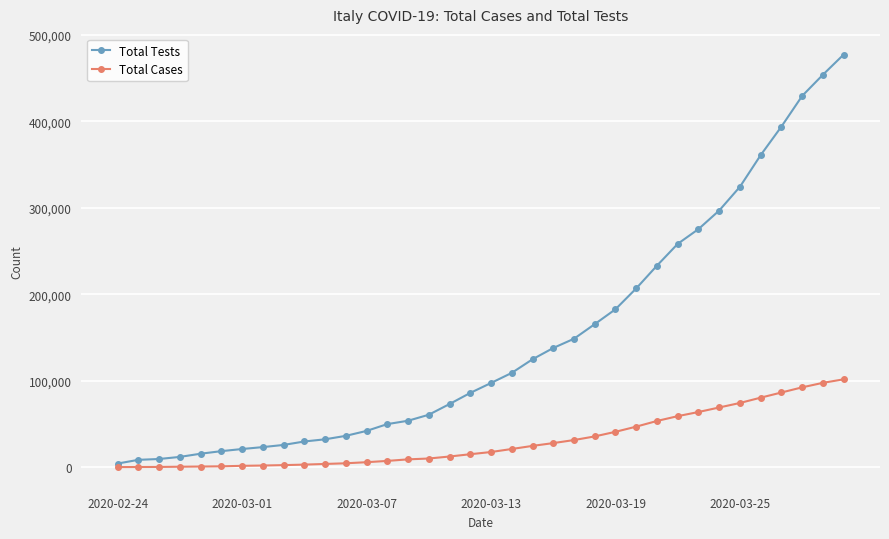

Which series has the largest range (max minus min)?

Total Tests